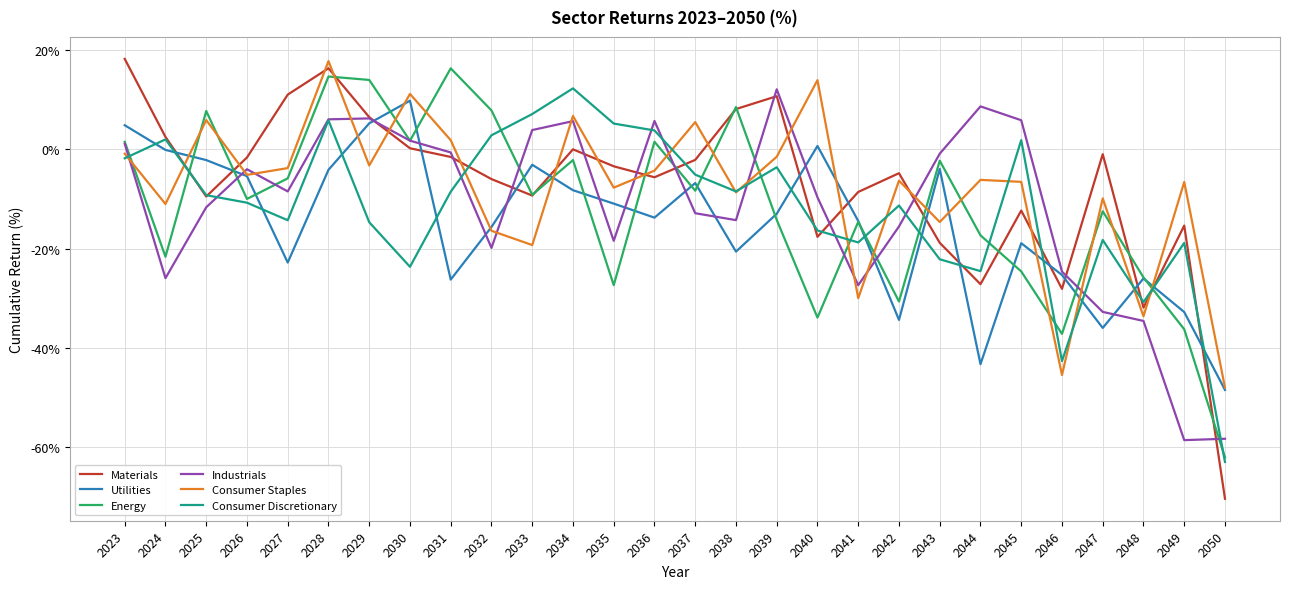

What are all the series names shown in the legend?

Materials, Utilities, Energy, Industrials, Consumer Staples, Consumer Discretionary